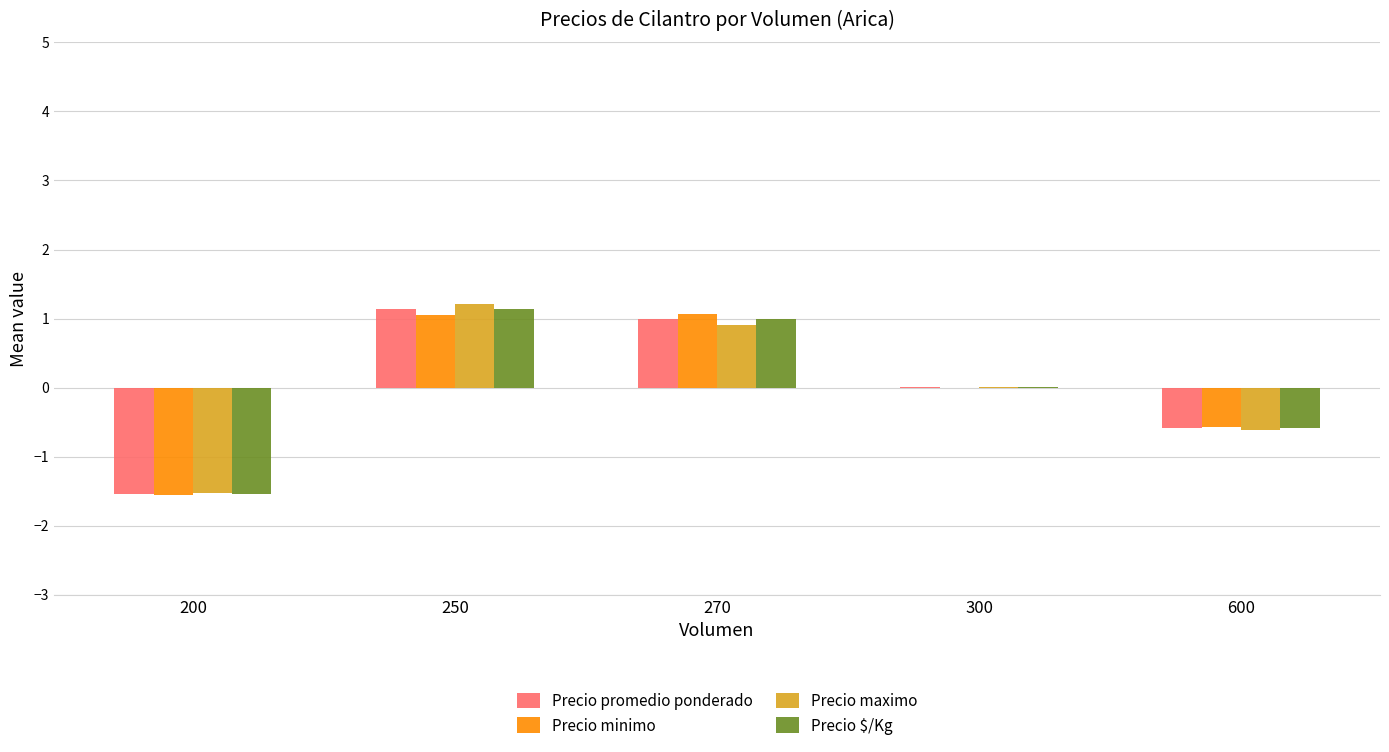

What is the maximum value shown in the chart?

1.2